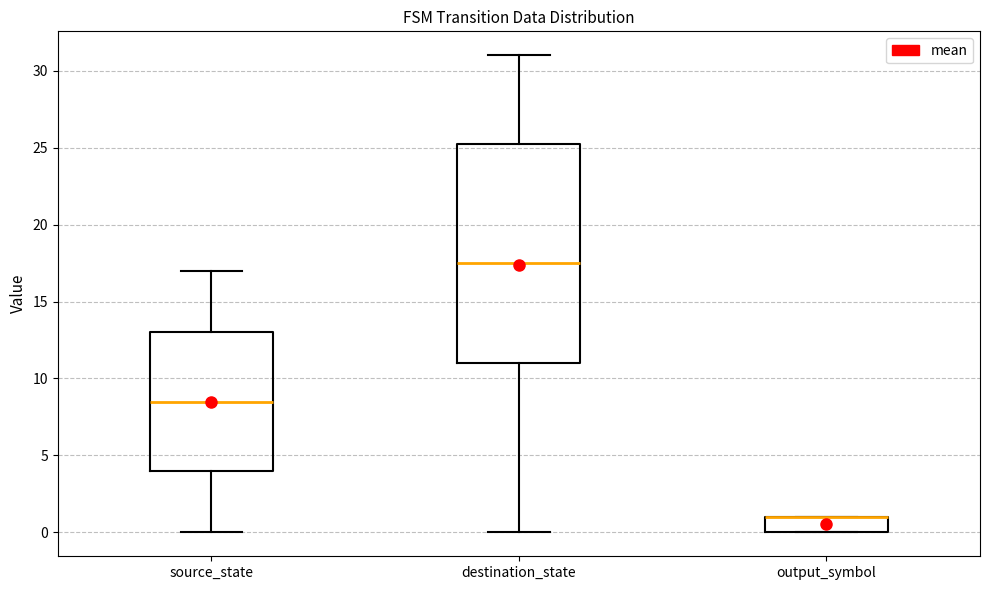

Reading left to right, read every box against the y-axis: the position of its median line, the range the box covers, and the ends of its whiskers. The values are not printed on the chart, so give them approximately, as read against the axis.

source_state: median 8.5, box 4.0 to 13.0, whiskers 0.0 to 17.0
destination_state: median 17.5, box 11.0 to 25.5, whiskers 0.0 to 31.0
output_symbol: median 1.0 (drawn on the box's upper edge), box 0.0 to 1.0, whiskers 0.0 to 1.0